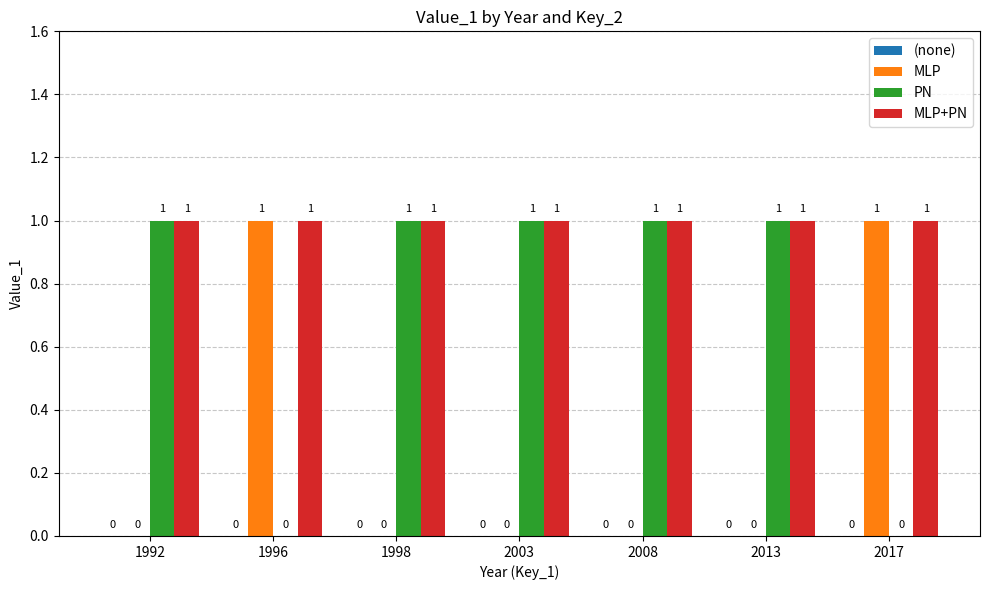

Reading right to left, what are all the values shown in this chart?

MLP: 2017=1	2013=0	2008=0	2003=0	1998=0	1996=1	1992=0
PN: 2017=0	2013=1	2008=1	2003=1	1998=1	1996=0	1992=1
MLP+PN: 2017=1	2013=1	2008=1	2003=1	1998=1	1996=1	1992=1